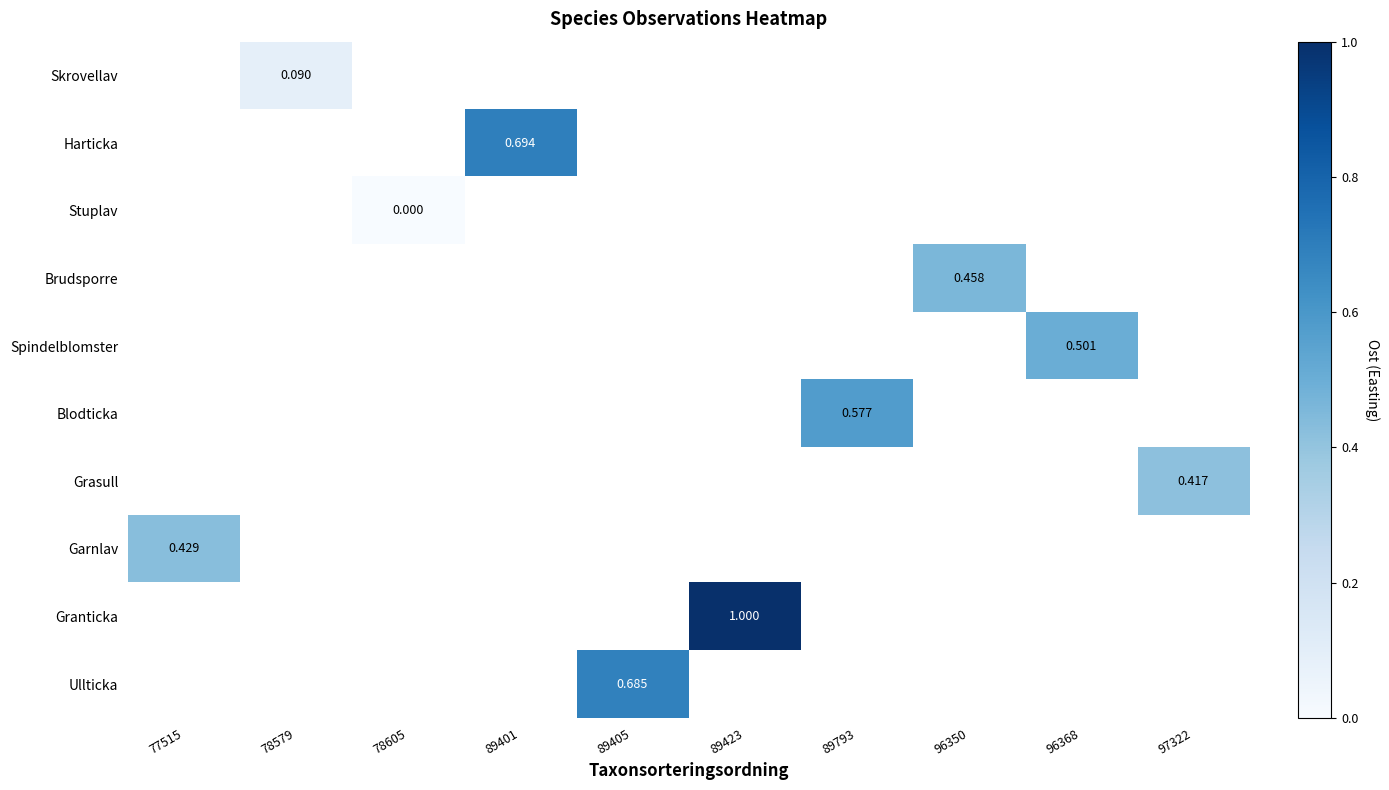

How many categories are shown in the chart?

10